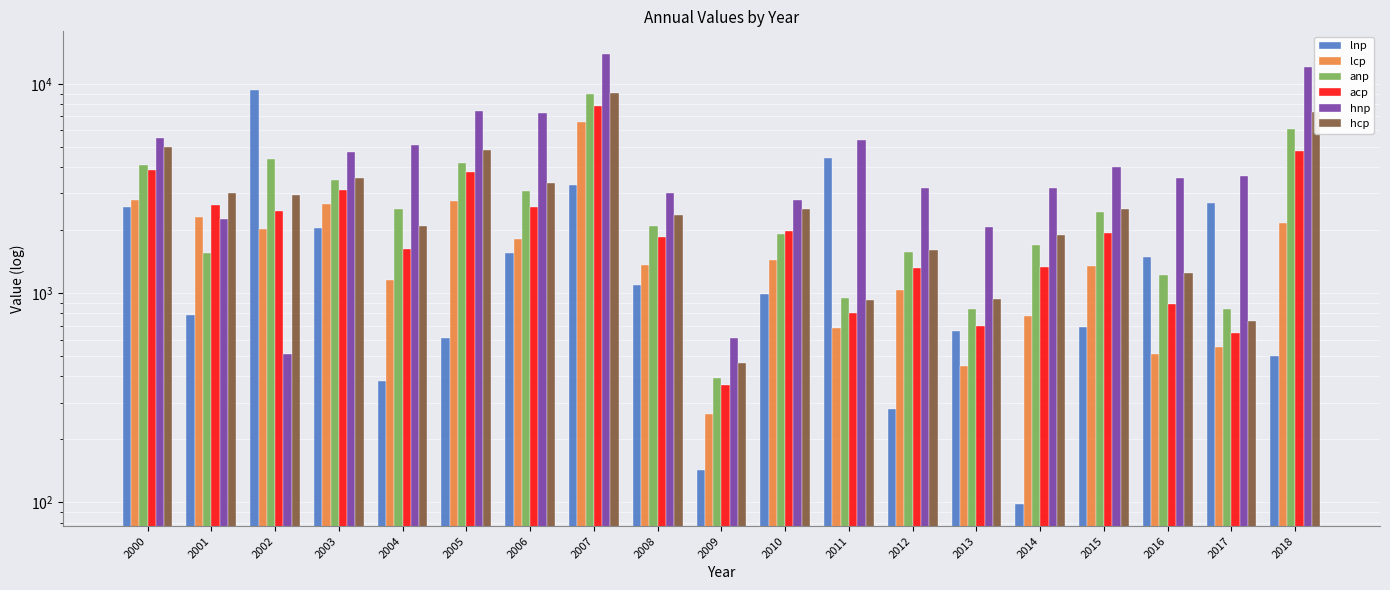

True or false: lcp has a value of 1509.0 at 2001.

False